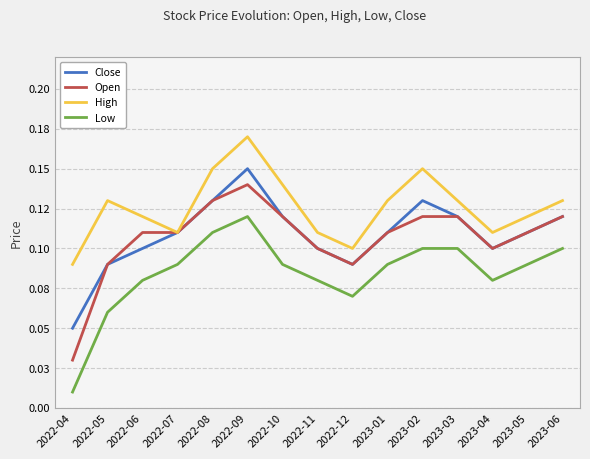

Reading left to right, transcribe all the data shown in this chart.

Close: 0.1	0.1	0.1	0.1	0.1	0.1	0.1	0.1	0.1	0.1	0.1	0.1	0.1	0.1	0.1
Open: 0.0	0.1	0.1	0.1	0.1	0.1	0.1	0.1	0.1	0.1	0.1	0.1	0.1	0.1	0.1
High: 0.1	0.1	0.1	0.1	0.1	0.2	0.1	0.1	0.1	0.1	0.1	0.1	0.1	0.1	0.1
Low: 0.0	0.1	0.1	0.1	0.1	0.1	0.1	0.1	0.1	0.1	0.1	0.1	0.1	0.1	0.1